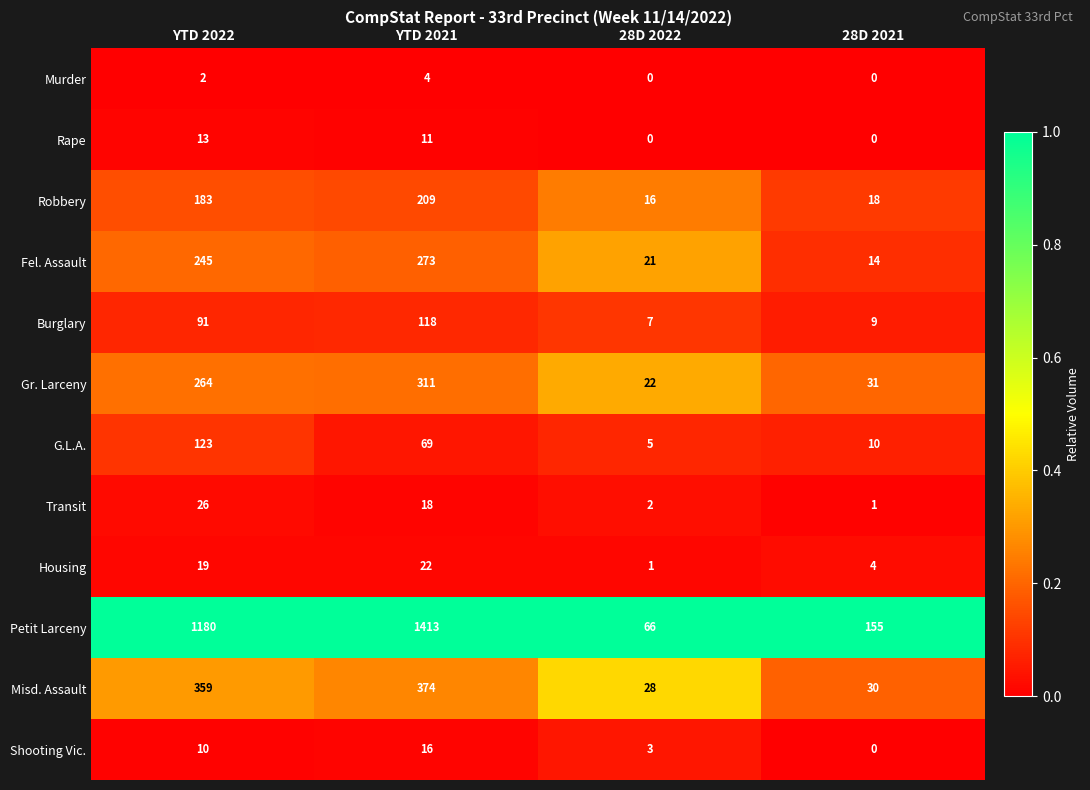

What is the total value across all series at 28D 2021?

272